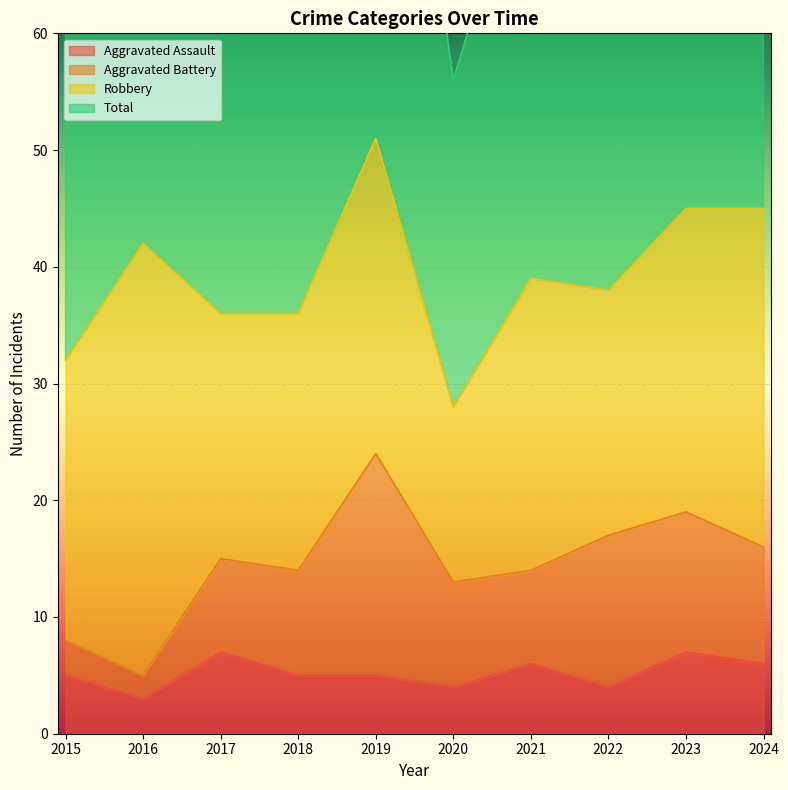

The Aggravated Assault series shows 1 at 2016. True or false?

False